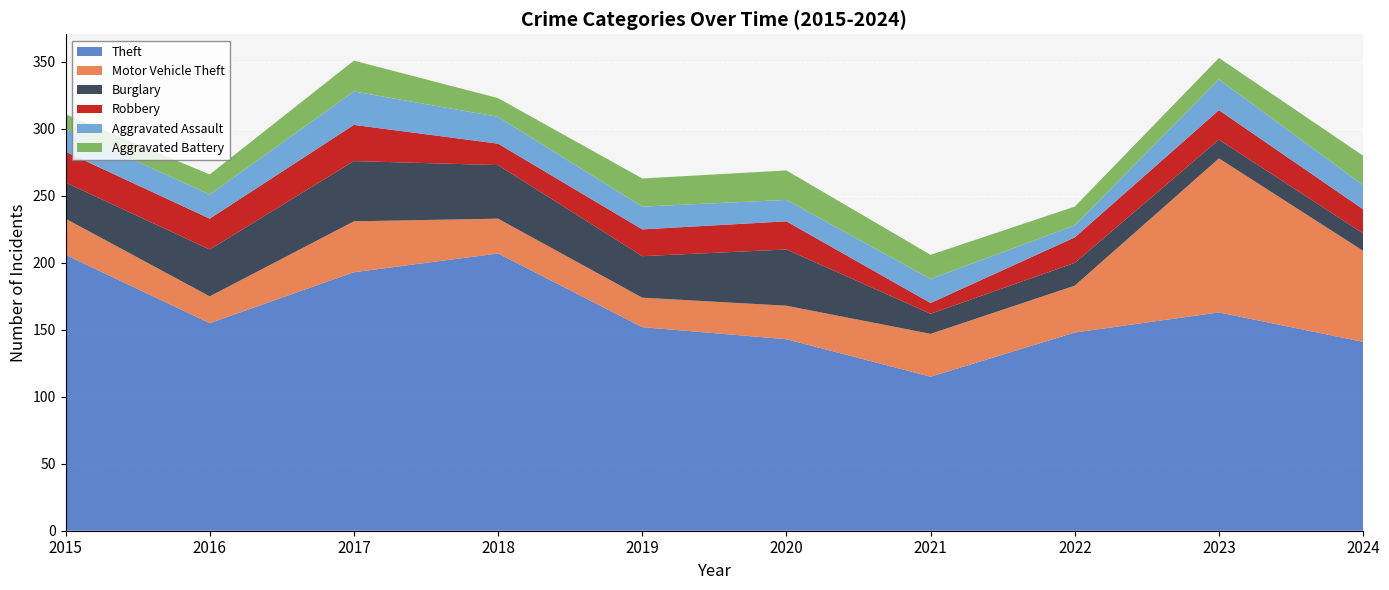

Reading left to right, list all the values displayed in this chart.

Theft: 206	155	193	207	152	143	115	148	163	141
Motor Vehicle Theft: 27	20	38	26	22	25	32	35	115	68
Burglary: 27	35	45	40	31	42	15	17	14	13
Robbery: 23	23	27	16	20	21	8	19	22	18
Aggravated Assault: 17	18	25	20	17	16	18	9	23	18
Aggravated Battery: 11	15	23	14	21	22	18	14	16	22